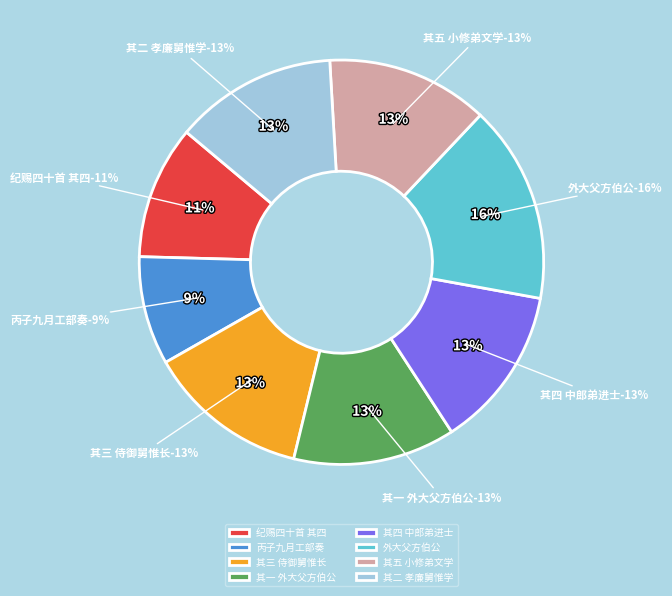

Between 南平社六人各一首 其四 中郎弟进士 and 南平社六人各一首 其五 小修弟文学, which is larger?

南平社六人各一首 其五 小修弟文学